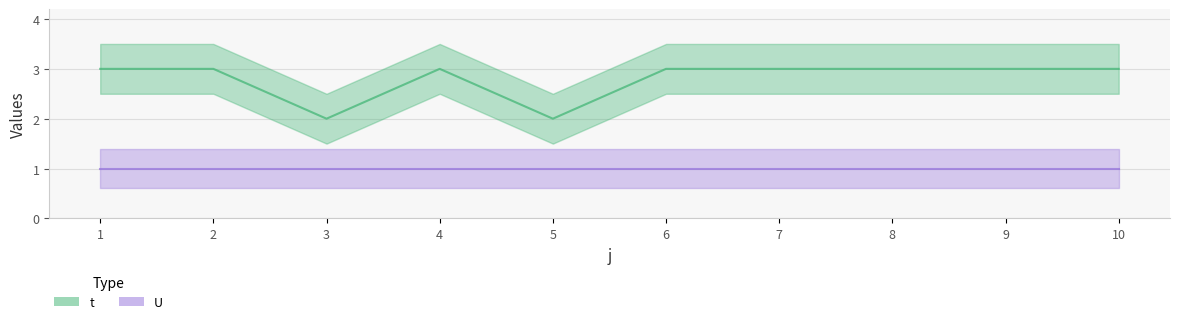

What is the value of the 4th point from the left?

3